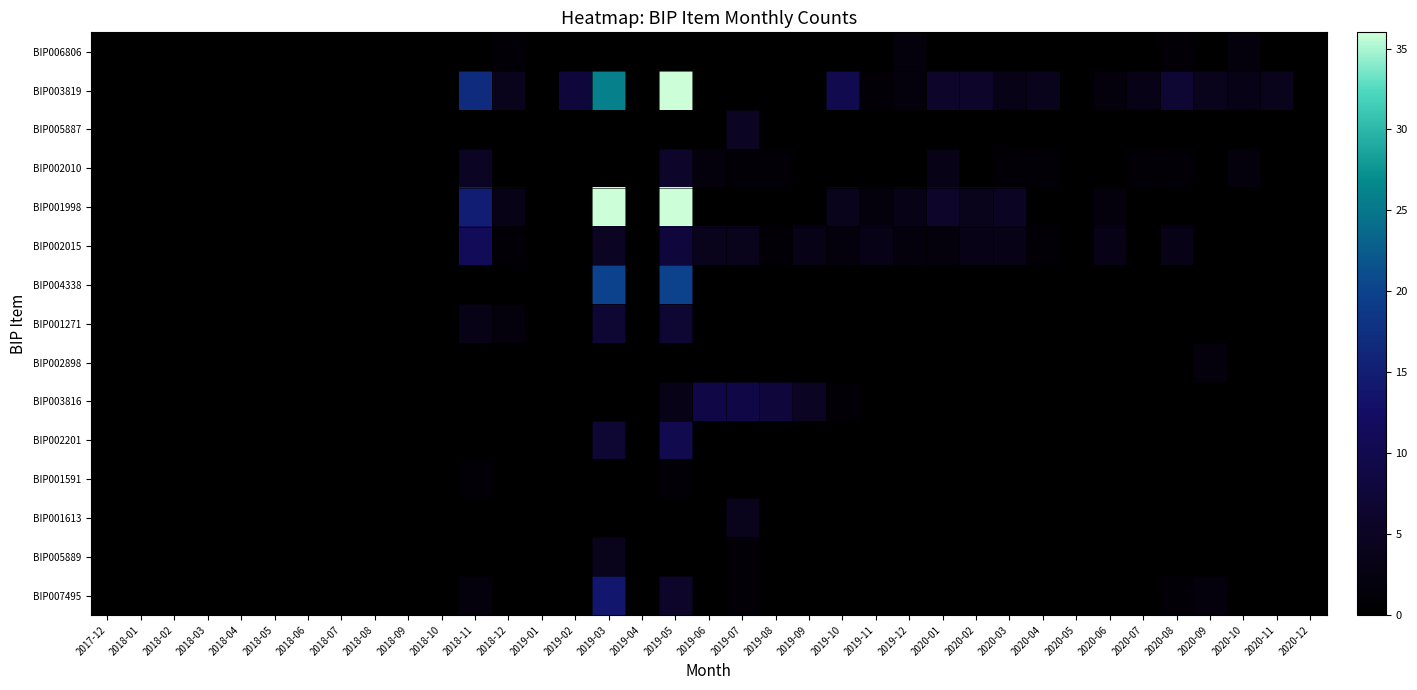

At which category is the sum across all series the highest?

2019-05